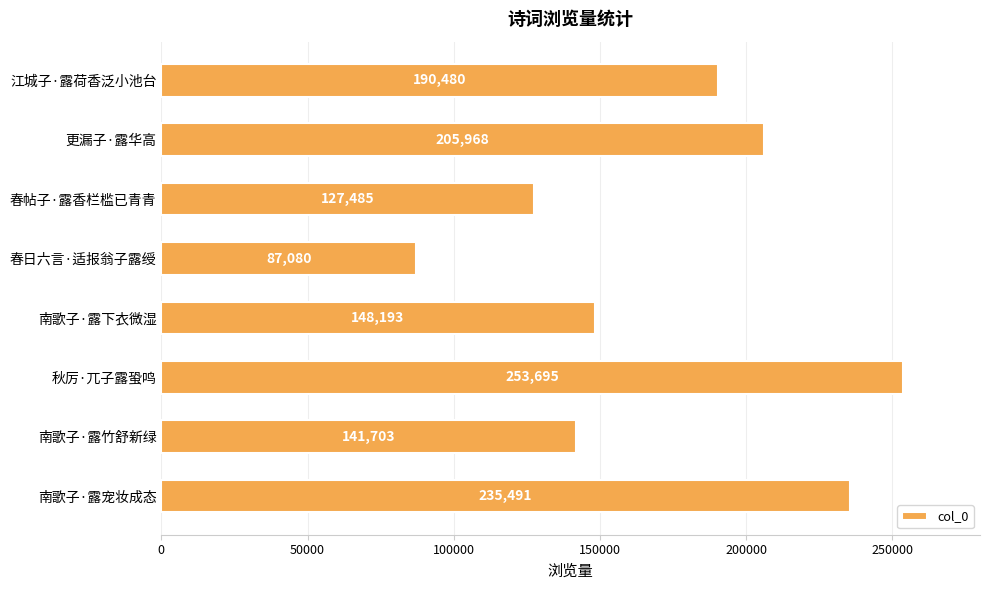

Reading bottom to top, list all the values displayed in this chart.

南歌子·露宠妆成态=235491	南歌子·露竹舒新绿=141703	秋厉·兀子露蛩鸣=253695	南歌子·露下衣微湿=148193	春日六言·适报翁子露绶=87080	春帖子·露香栏槛已青青=127485	更漏子·露华高=205968	江城子·露荷香泛小池台=190480